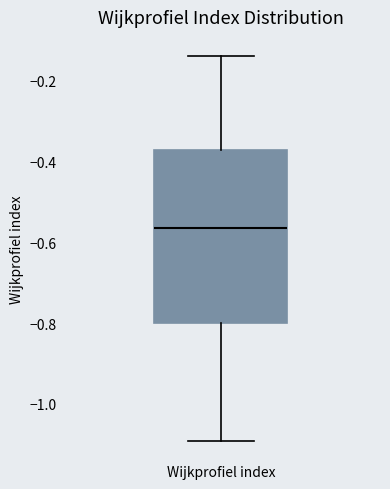

Transcribe this box plot: give where the median line is, the range the box spans, and where the two whiskers end, as read against the y-axis. The values are not printed on the chart, so give them approximately, as read against the axis.

median -0.56, box -0.80 to -0.38, whiskers -1.10 to -0.14